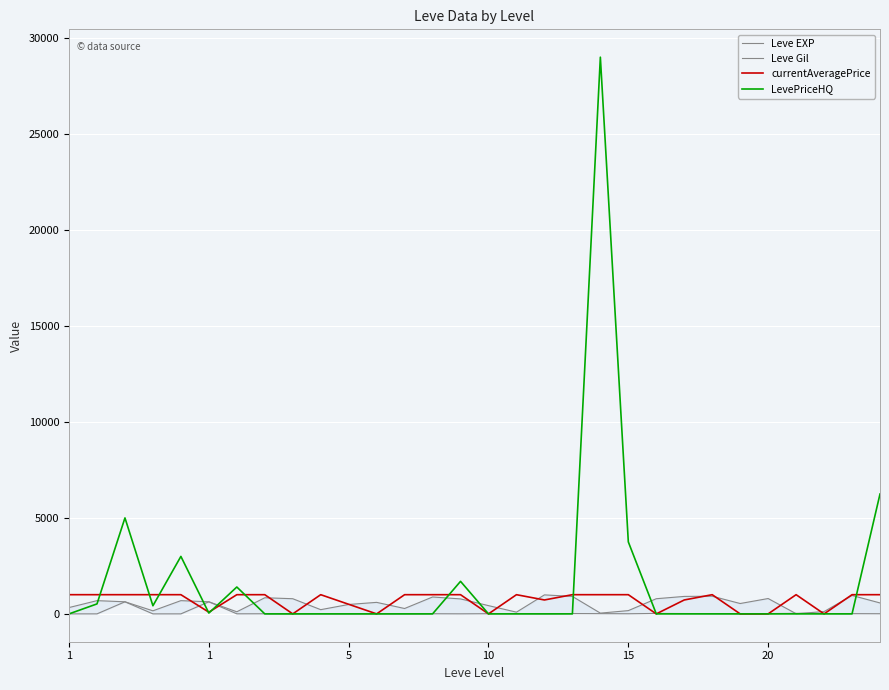

Reading left to right, extract all data points from this chart.

Leve EXP: 1	1	630	1	1	630	4	6	2	5	2	3	4	7	3	9	13	9	18	13	7	24	18	14	9	16	28	17	12	8
Leve Gil: 330	690	630	160	690	630	110	840	790	220	490	600	280	880	780	430	90	990	910	40	170	790	910	920	540	800	10	120	960	570
currentAveragePrice: 1000	1000	1000	1000	1000	89	1000	1000	0	1000	500	0	1000	1000	1000	0	1000	725	1000	1000	1000	0	725	1000	0	0	1000	0	1000	1000
LevePriceHQ: 0	520	5000	423	2994	43	1400	0	0	0	0	0	0	0	1695	0	0	0	0	28999	3750	0	0	0	0	0	0	0	0	6244